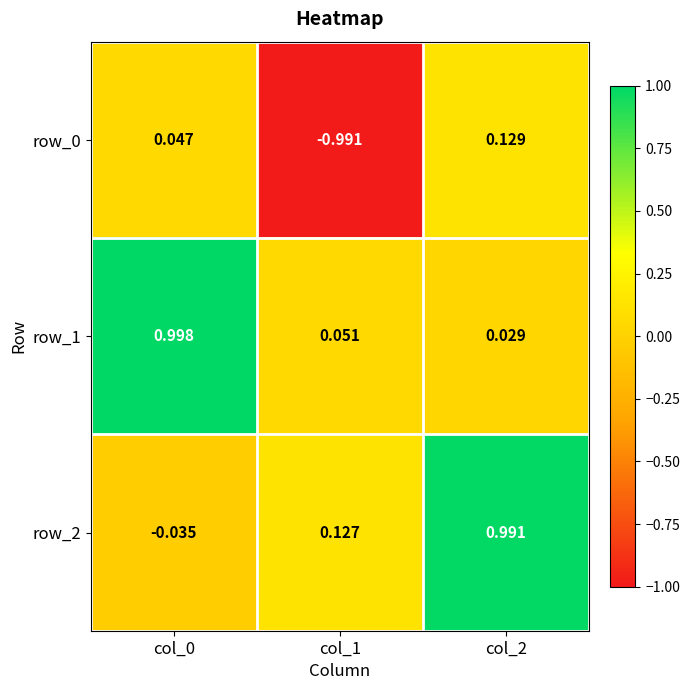

Reading left to right, list all the values displayed in this chart.

row_0: col_0=0.0	col_1=-1.0	col_2=0.1
row_1: col_0=1.0	col_1=0.1	col_2=0.0
row_2: col_0=-0.0	col_1=0.1	col_2=1.0